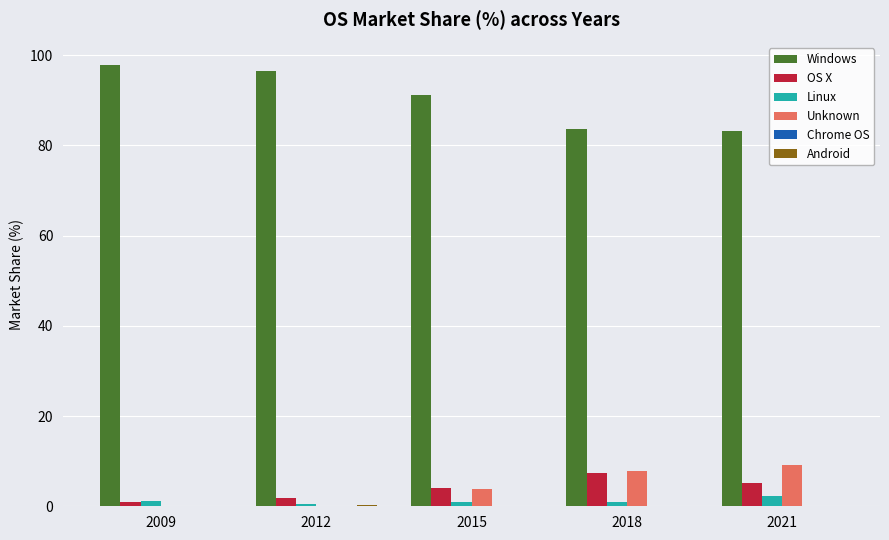

Is the value of OS X at 2018 greater than the value of Windows at 2018?

No